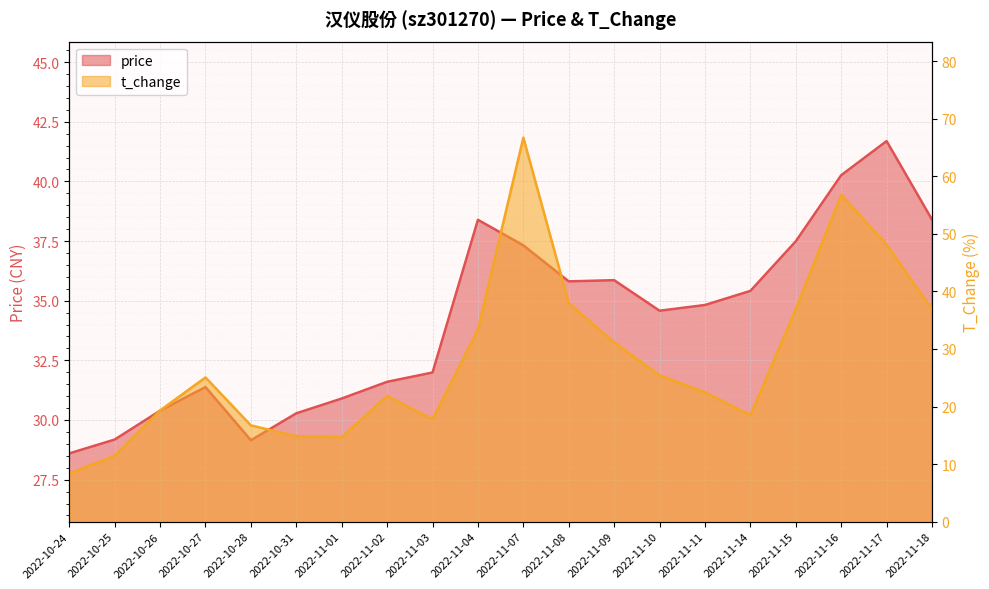

What are all the series names shown in the legend?

price, t_change